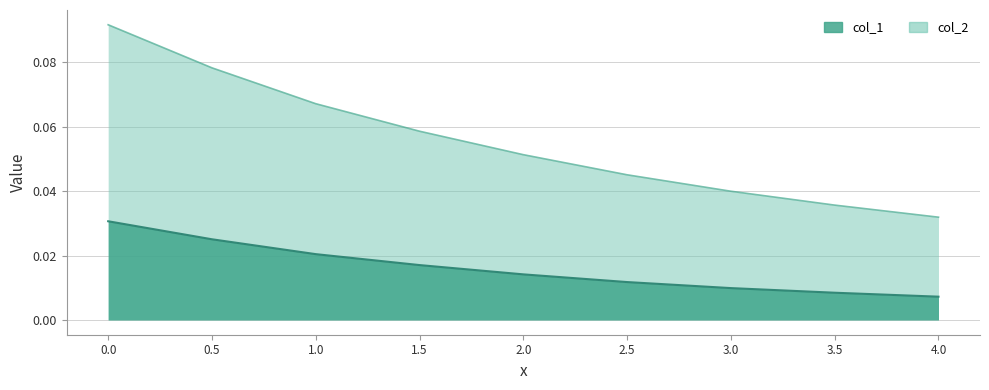

Count the col_1 values in the range 0 to 1.

9